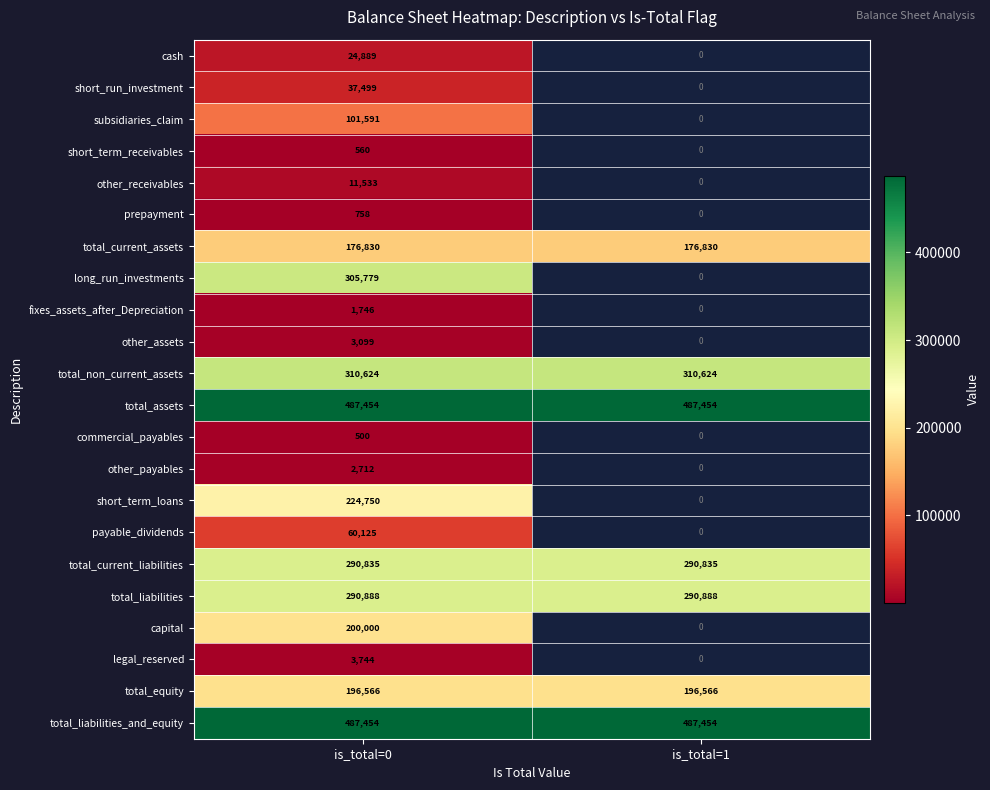

The value of total_current_liabilities at is_total=1 is 290835. True or false?

True